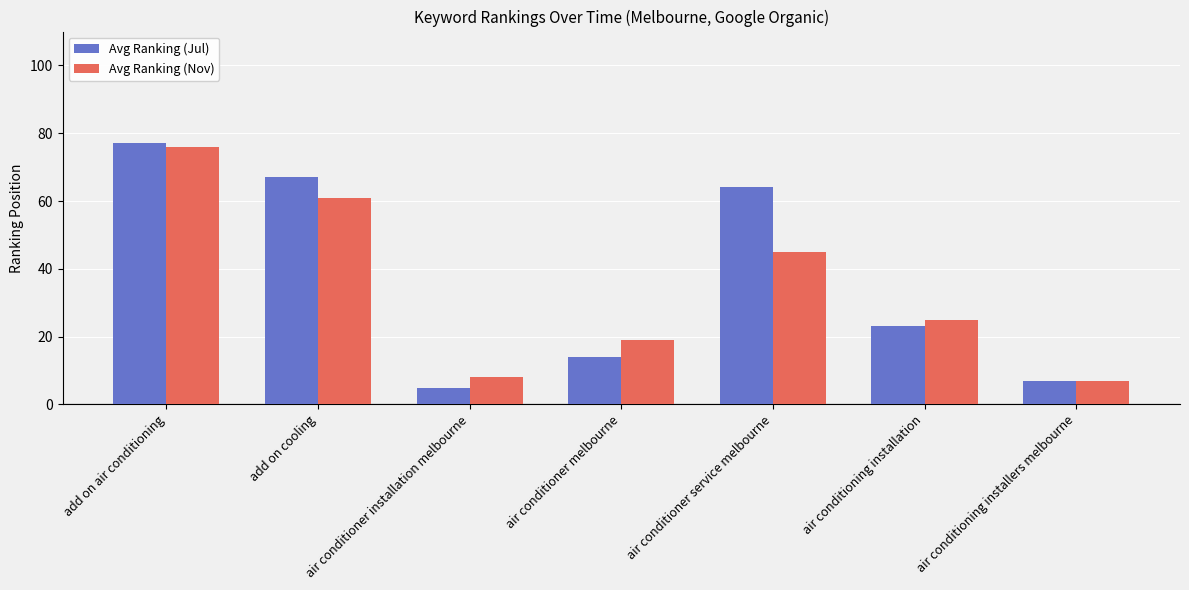

Count the number of categories in the chart.

7